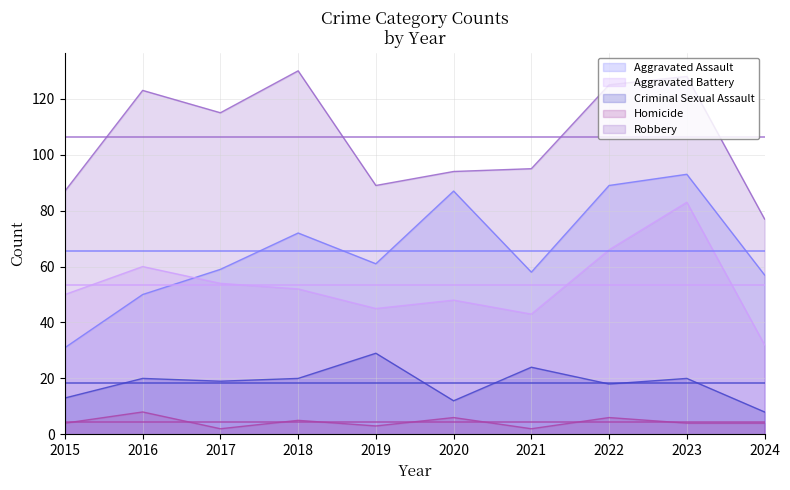

Between which two adjacent categories do Aggravated Assault and Aggravated Battery first intersect?

2016 and 2017